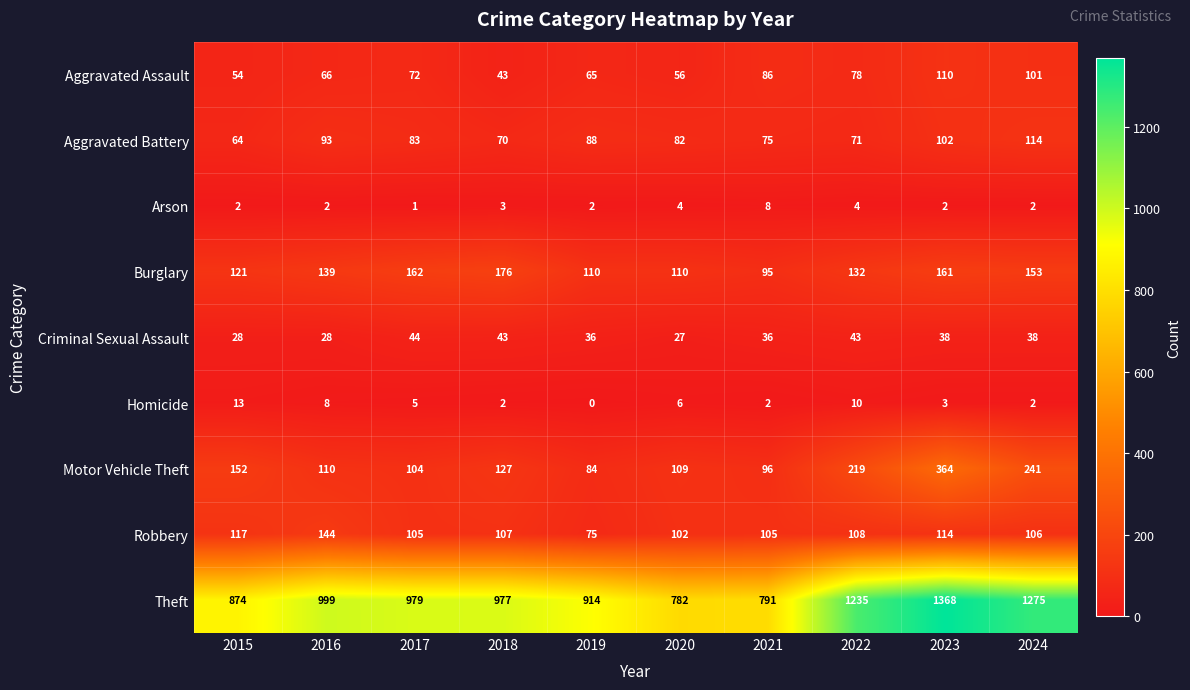

At which category is the sum across all series the highest?

2023